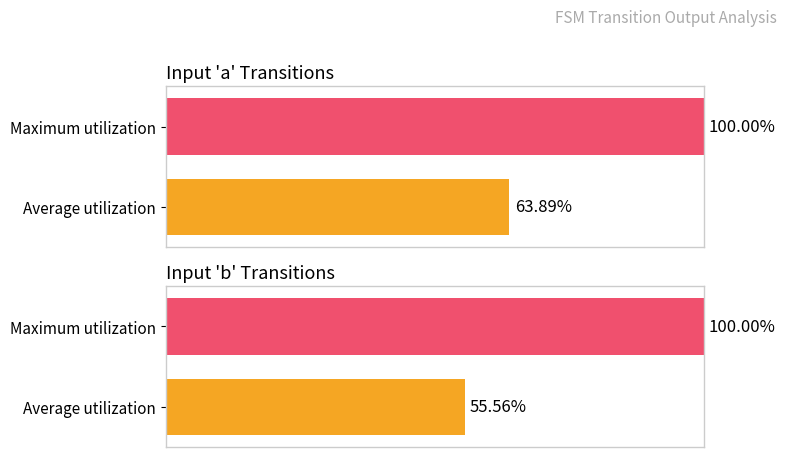

How many distinct data groups are displayed?

2